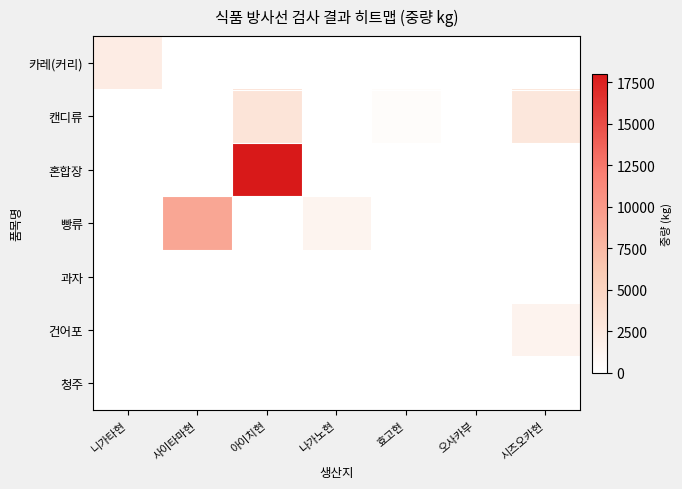

Count the number of categories in the chart.

7